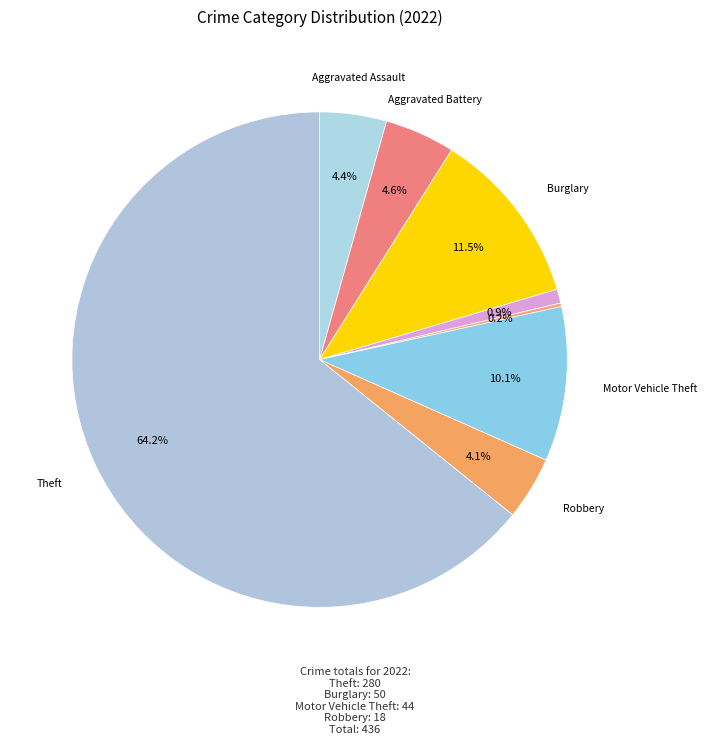

Which slice represents more than half of the pie?

Theft